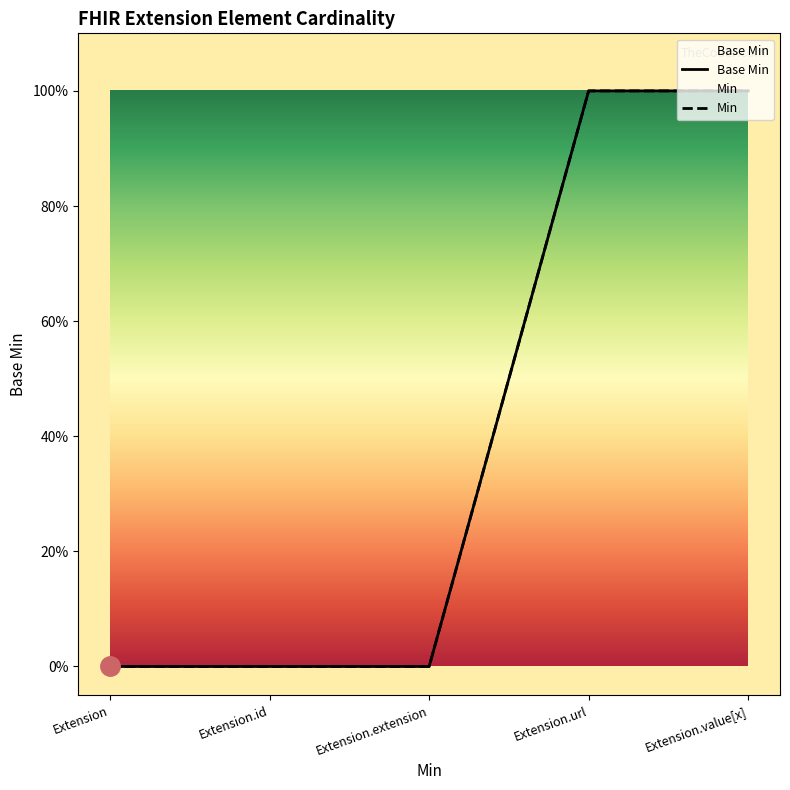

True or false: Min has more than 1 interior local peaks.

False